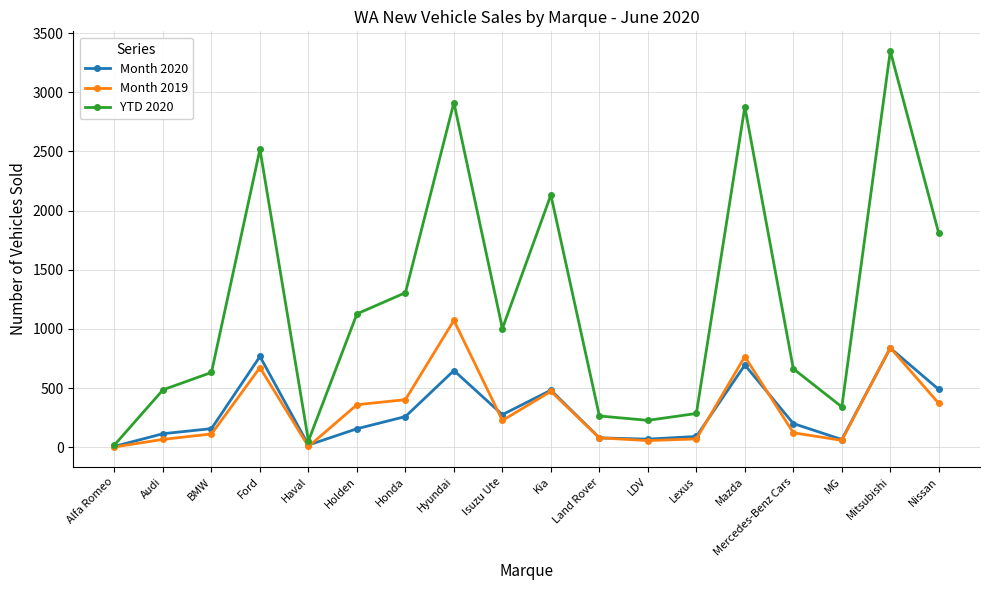

How many values in the YTD 2020 series are below 1003?

9